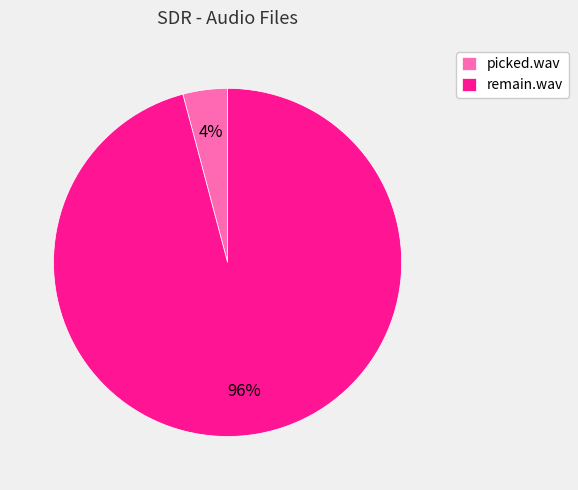

Rank the categories by value from lowest to highest.

picked.wav, remain.wav